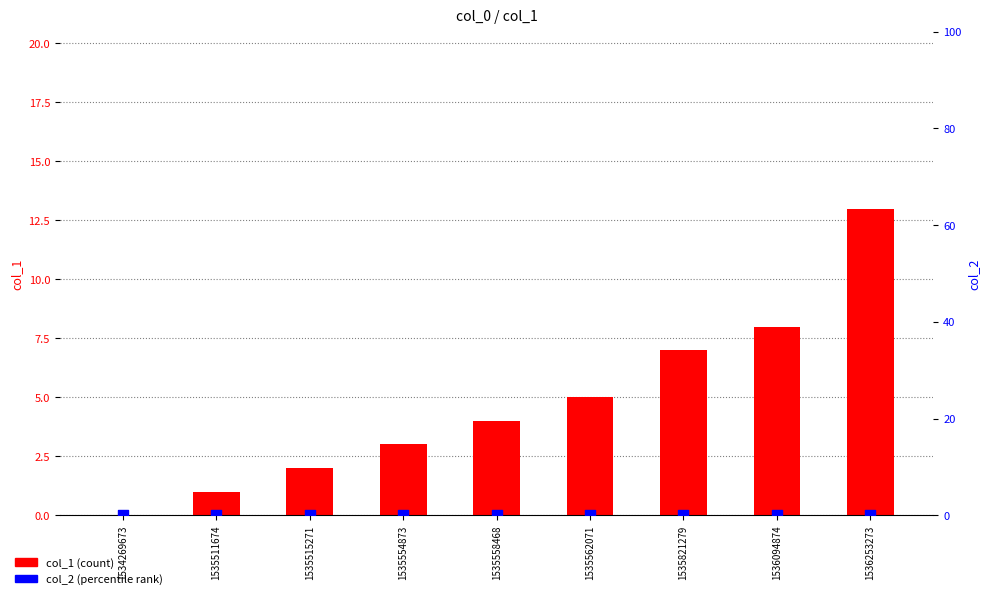

At which category is the sum across all series the highest?

1536253273